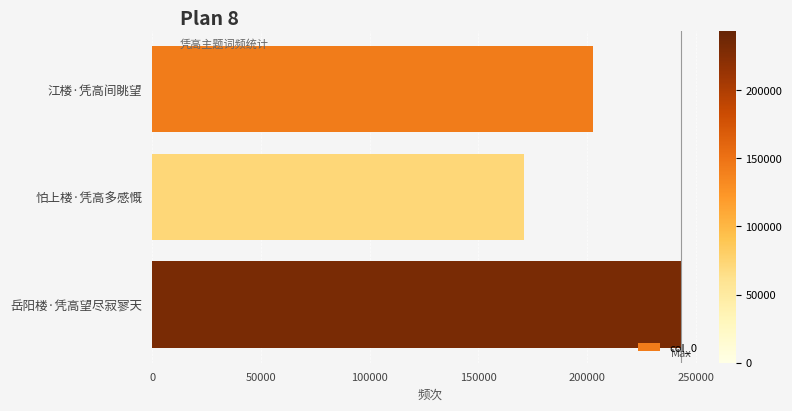

Which has a higher value, 岳阳楼·凭高望尽寂寥天 or 怕上楼·凭高多感慨?

岳阳楼·凭高望尽寂寥天